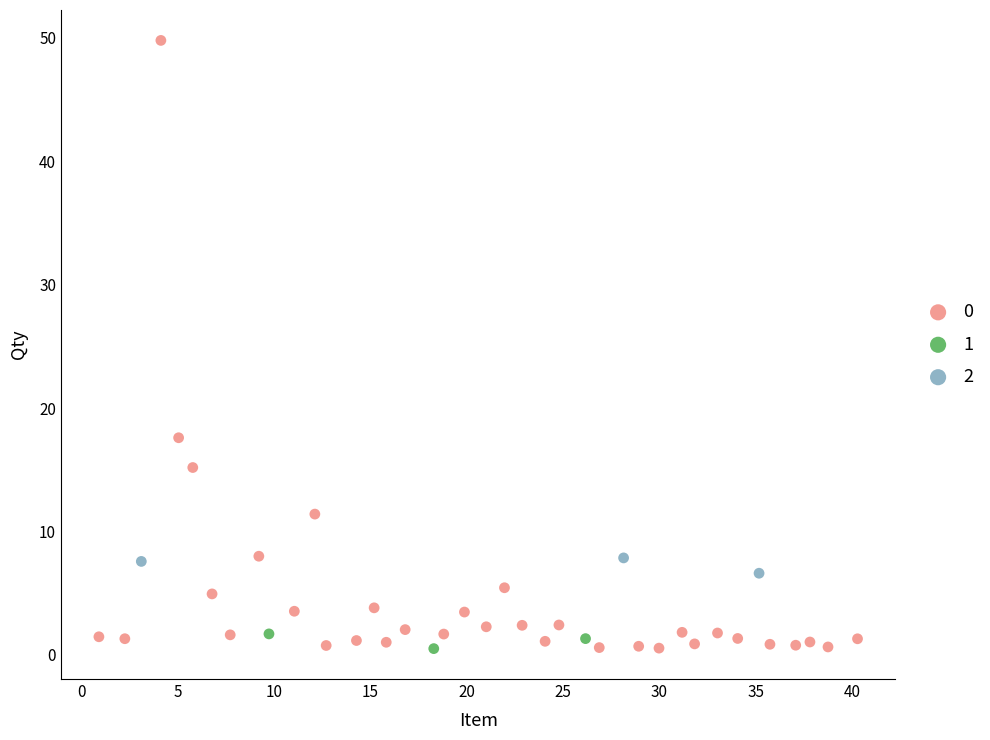

Which series has the largest Y range (max minus min)?

0